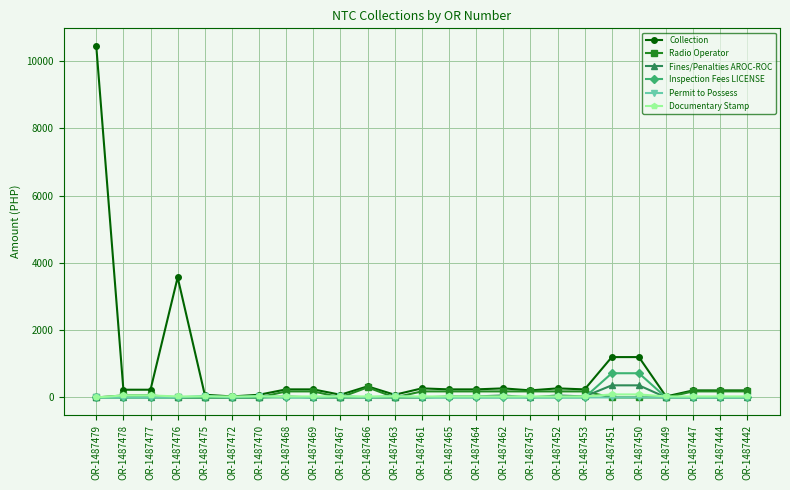

Is this an area chart (filled region under the line)?

No